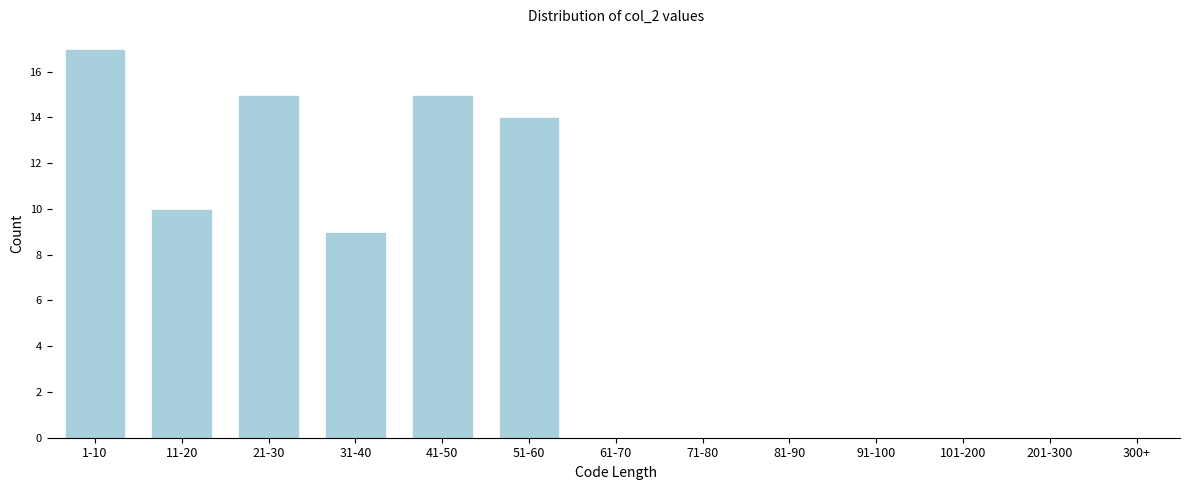

Reading left to right, list all the values displayed in this chart.

1-10=17	11-20=10	21-30=15	31-40=9	41-50=15	51-60=14	61-70=0	71-80=0	81-90=0	91-100=0	101-200=0	201-300=0	300+=0